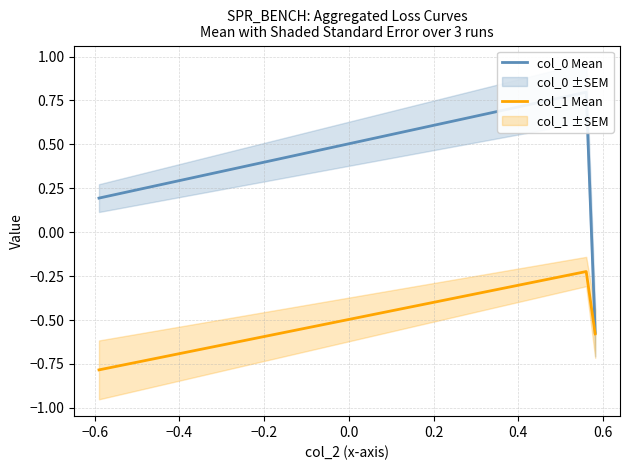

True or false: col_0 Mean has a value of -0.3 at −0.4.

False